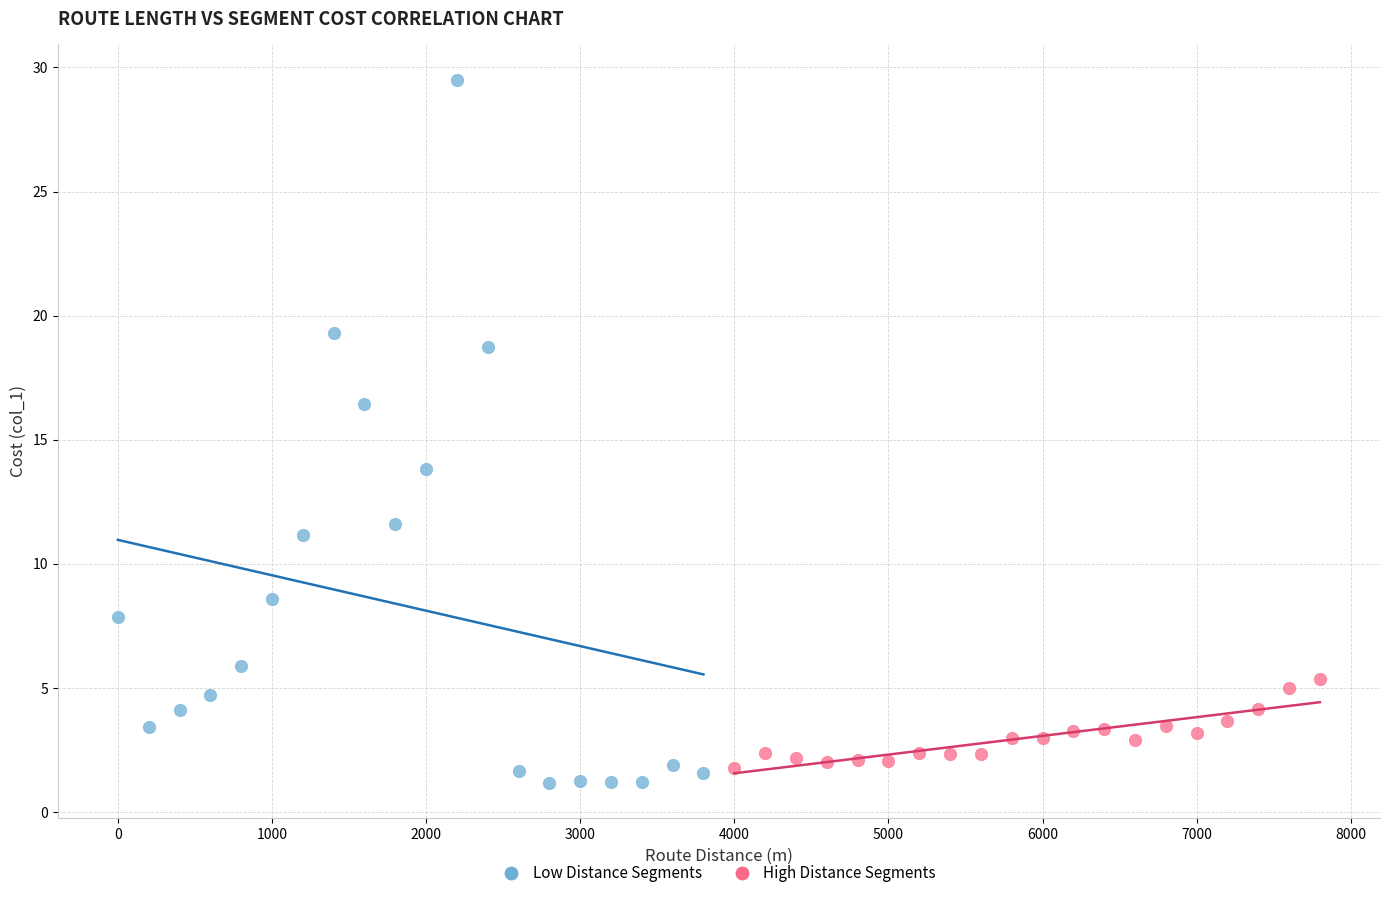

Which series has the largest Y range (max minus min)?

Low Distance Segments